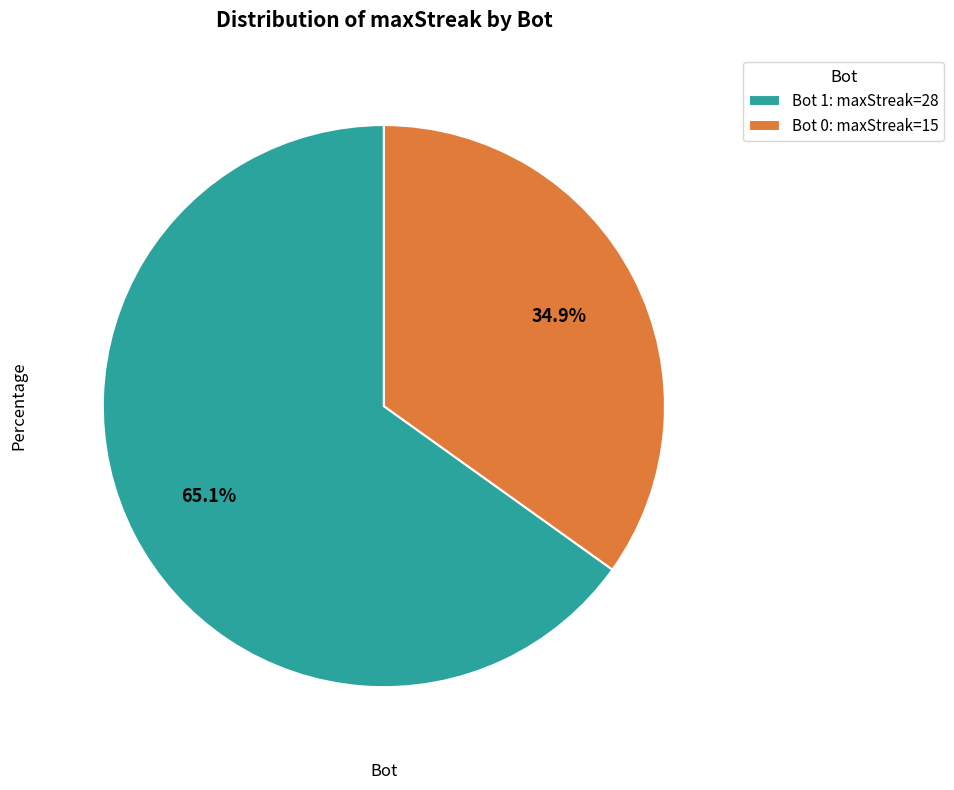

Which has a higher value, Bot 0: maxStreak=15 or Bot 1: maxStreak=28?

Bot 1: maxStreak=28